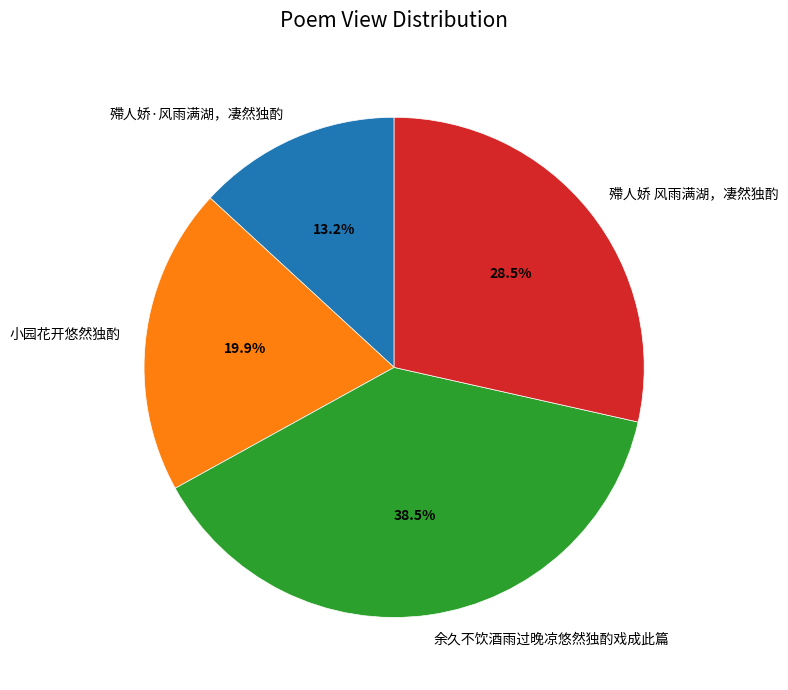

Is it true that 殢人娇·风雨满湖，凄然独酌 is 3% of the pie?

False